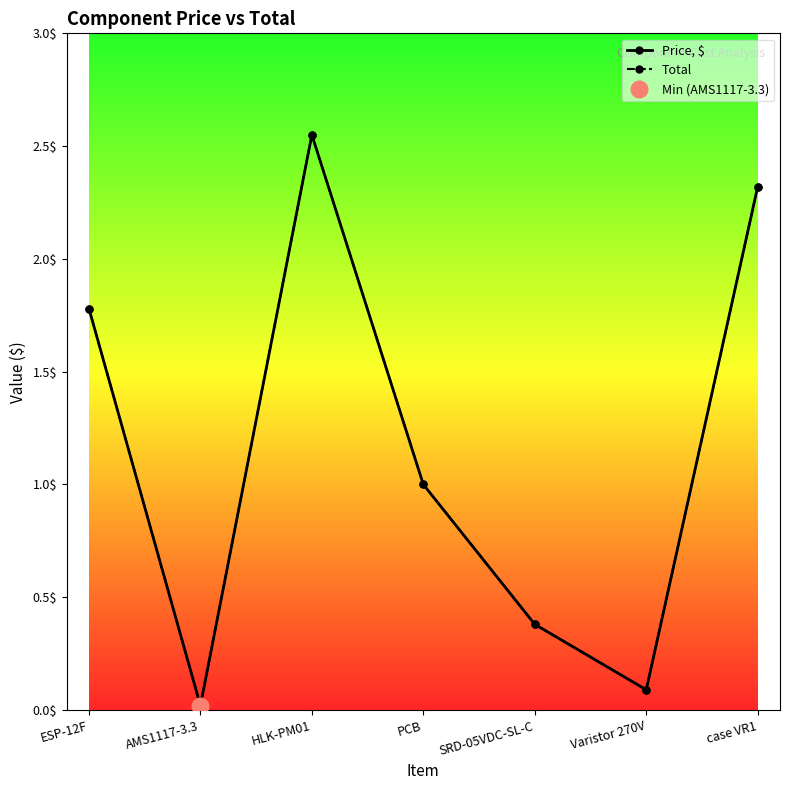

List the series in order of their peak value, highest first.

Price, $, Total